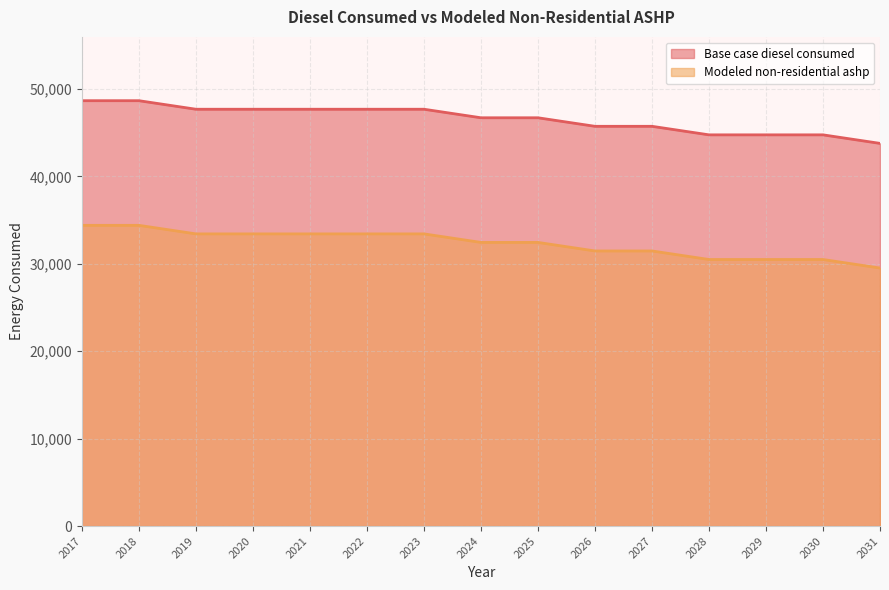

True or false: Base case diesel consumed and Modeled non-residential ashp cross at least once.

False